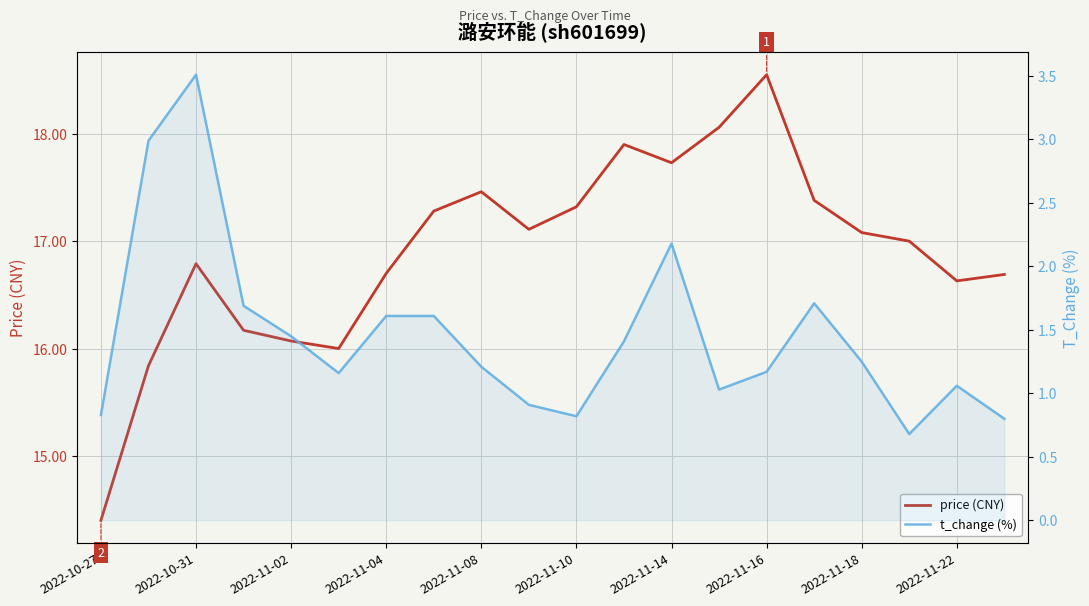

The value of price (CNY) at 2022-11-16 is 18.6. True or false?

True